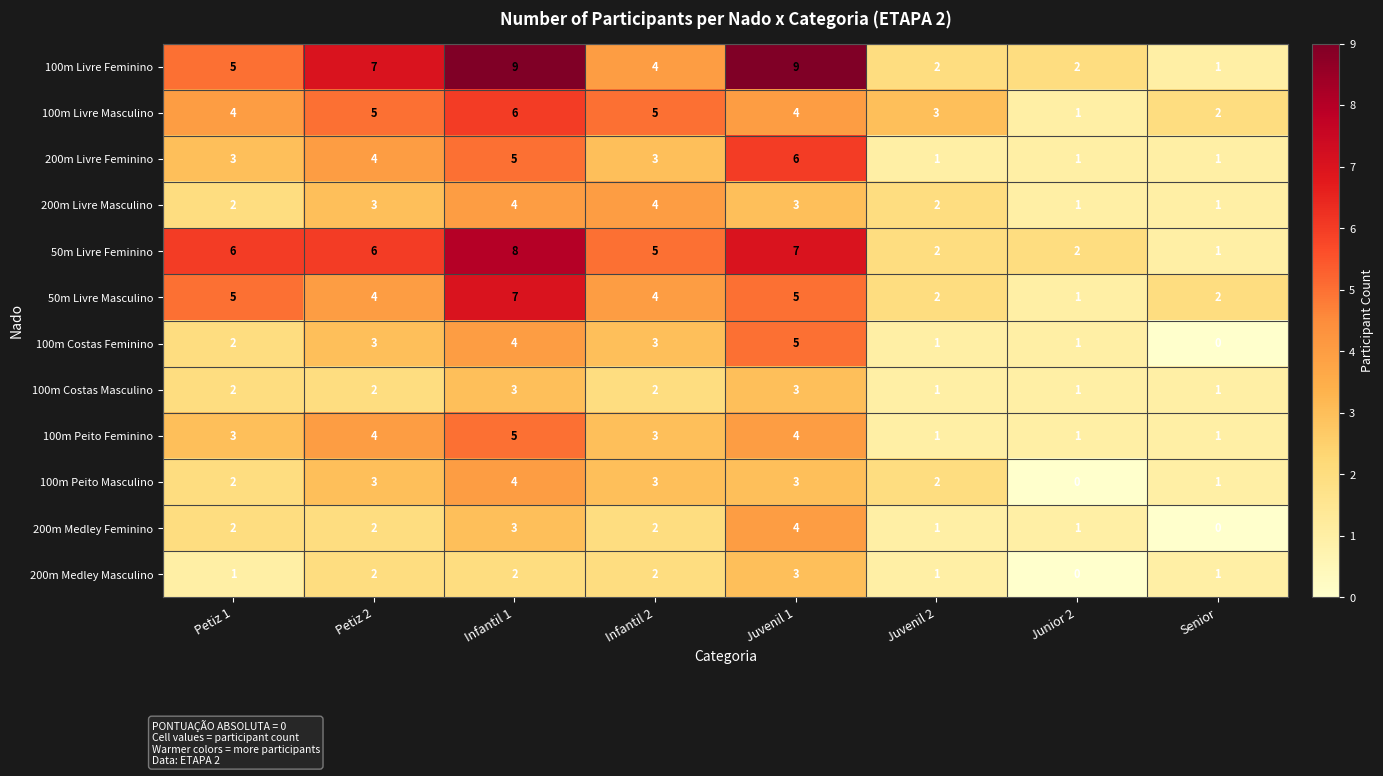

How many 100m Livre Feminino values are between 2 and 9?

7